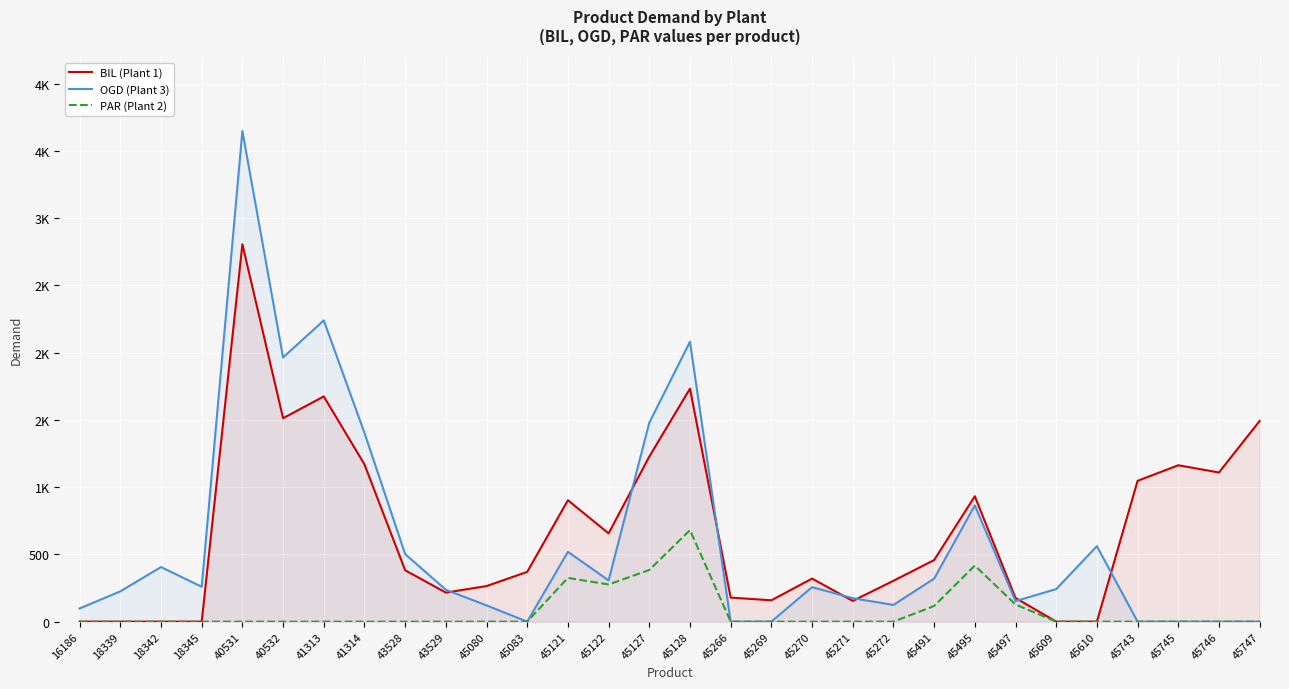

Where is PAR (Plant 2) nearest to the value 340?

45121